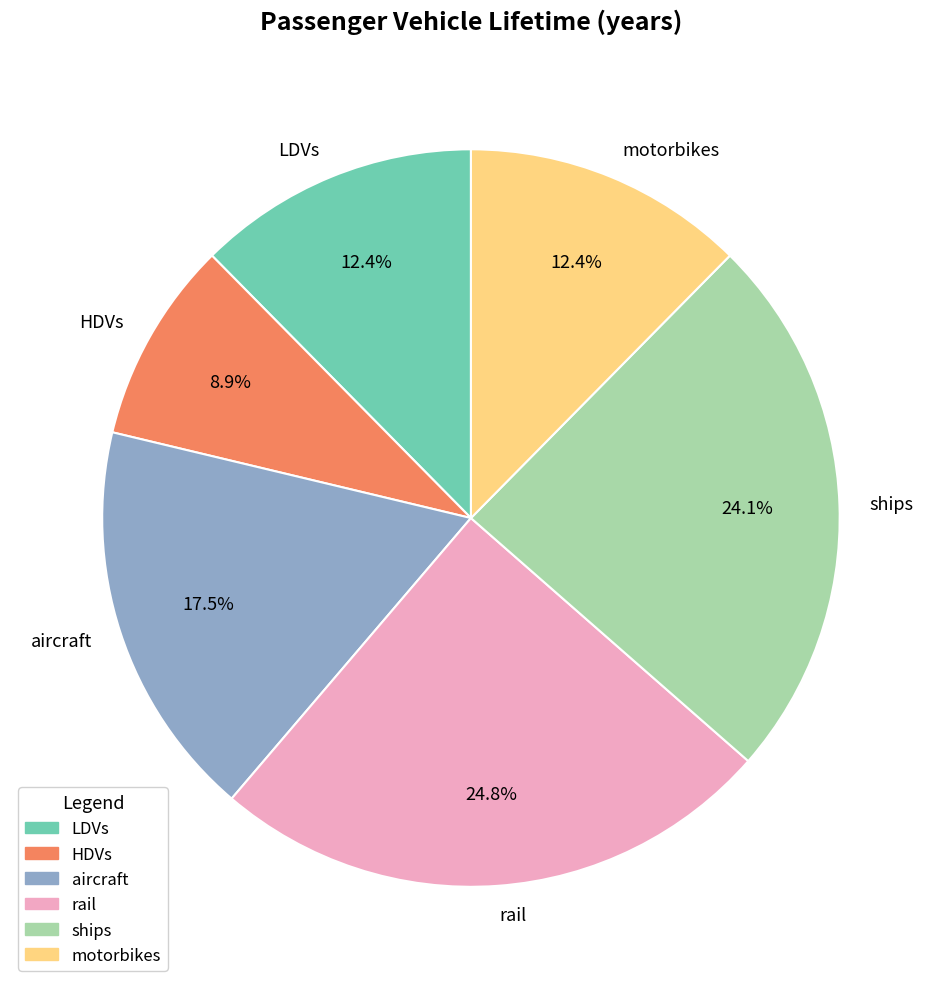

Does motorbikes represent more than half of the total?

No